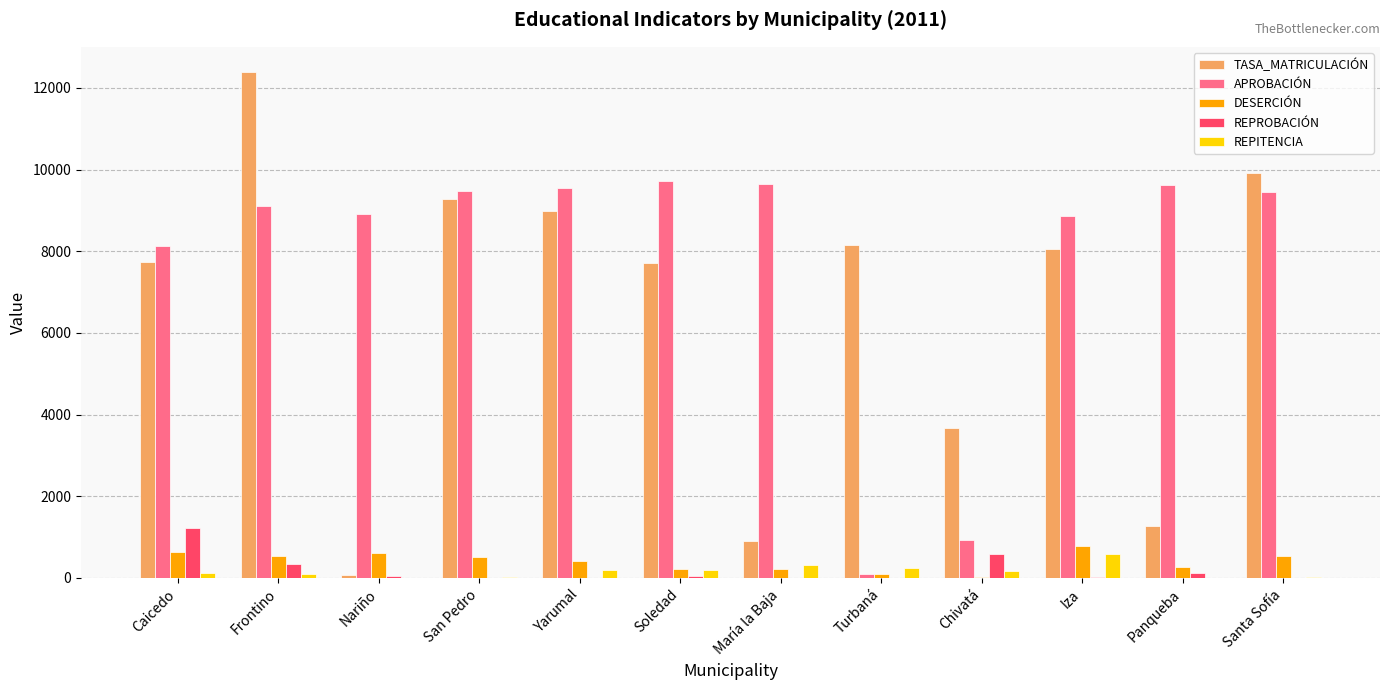

How many groups of bars are there?

12